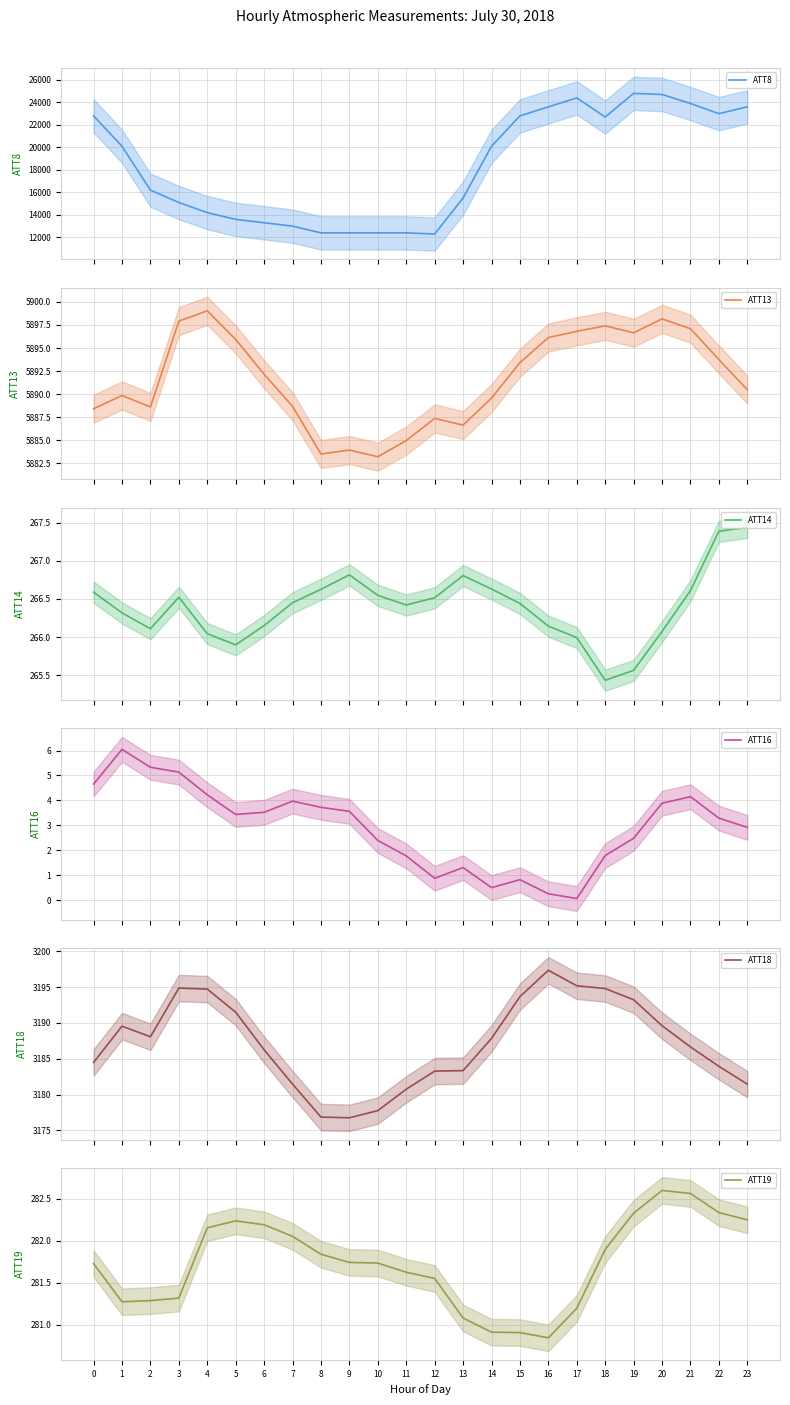

In ATT13, how many points are higher than both neighbors (excluding endpoints)?

6